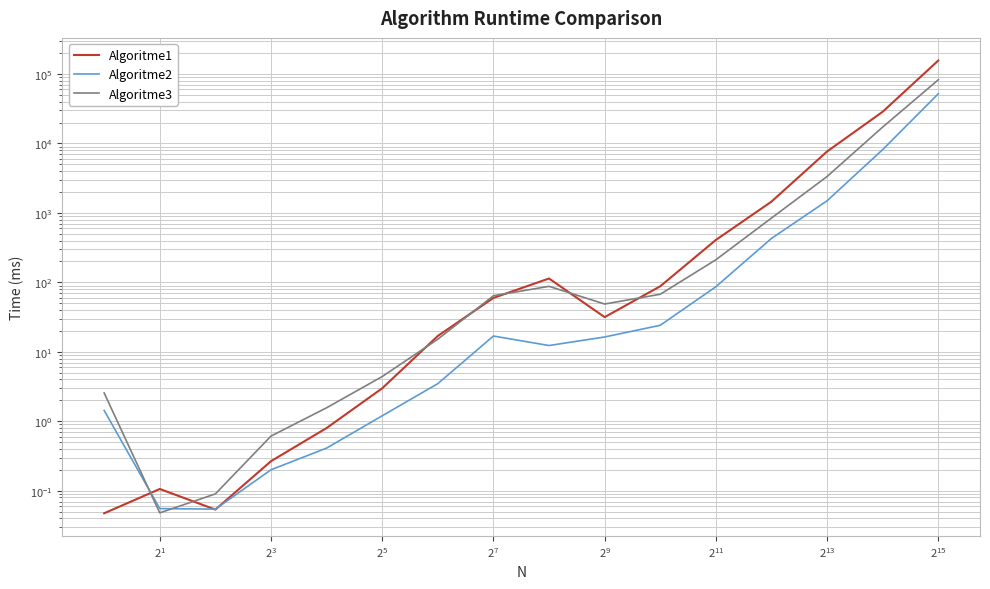

What are all the series names shown in the legend?

Algoritme1, Algoritme2, Algoritme3